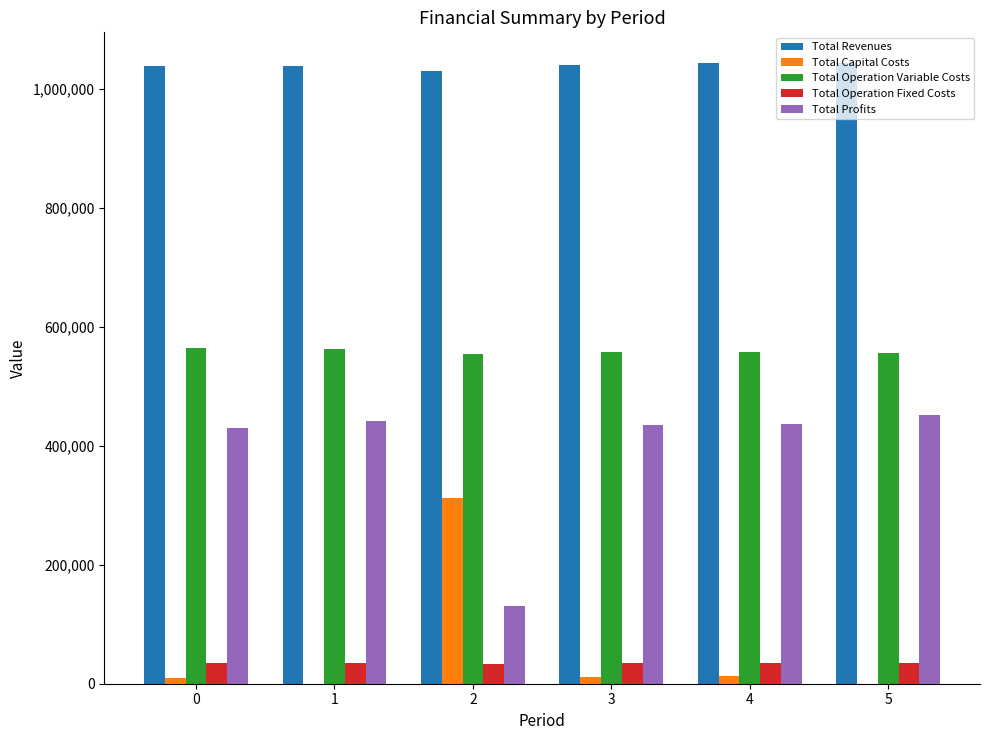

Is the value of Total Operation Variable Costs at 3 greater than the value of Total Operation Fixed Costs at 2?

Yes